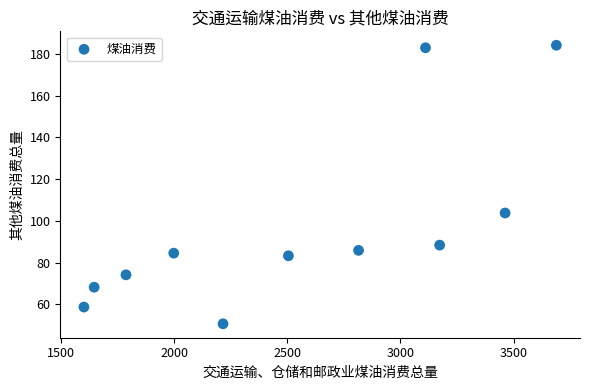

What is the average Y value?

96.8